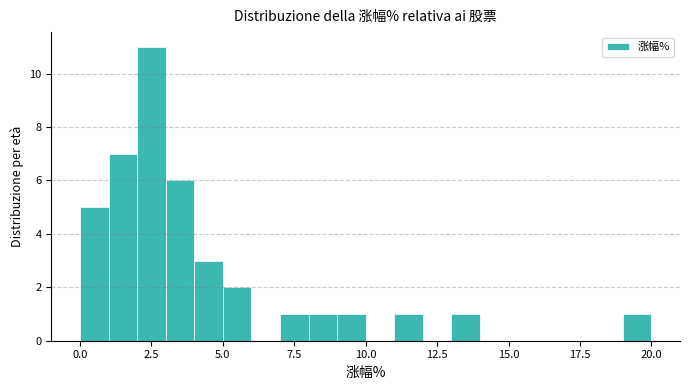

Read against the x-axis, roughly where is the centre of the tallest bar?

2.5